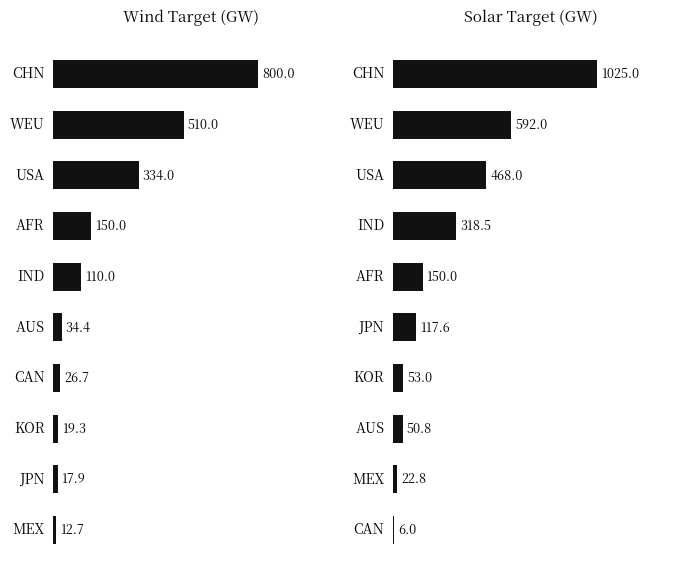

The Wind_Target series shows 530.6 at USA. True or false?

False